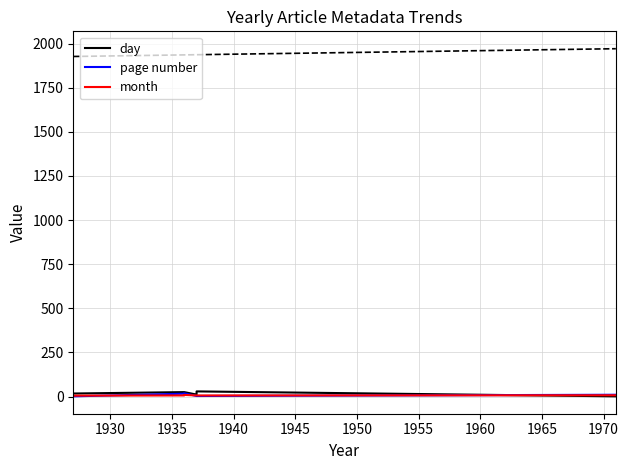

The page number series shows 5 at 1945. True or false?

False